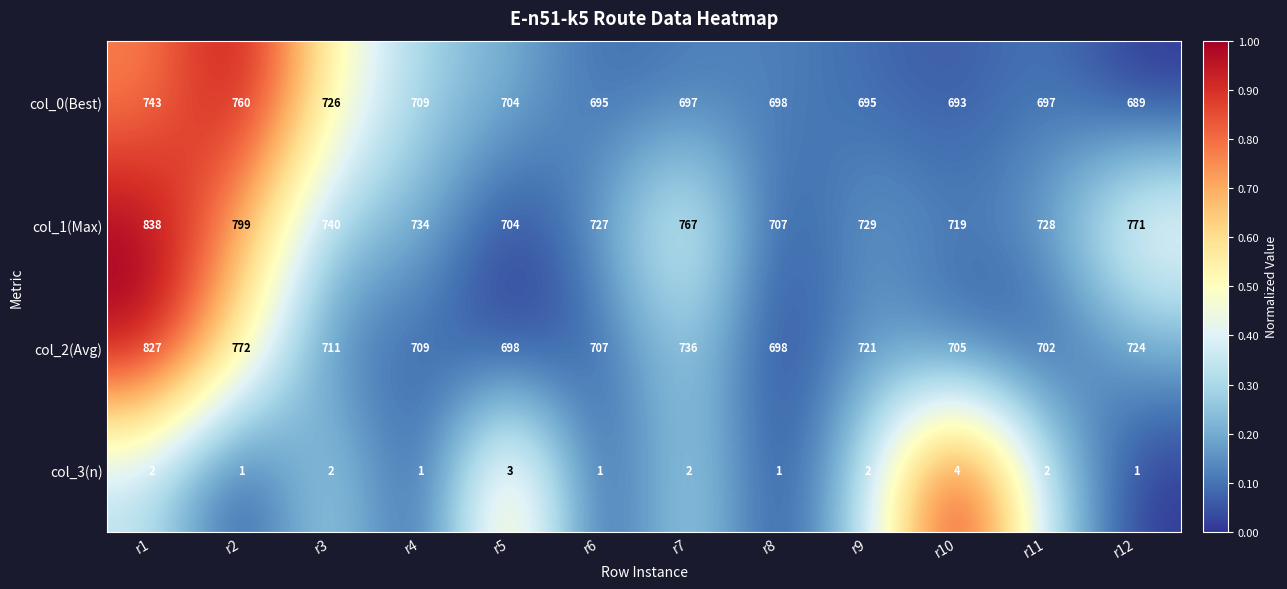

What is the total value across all series at r8?

2104